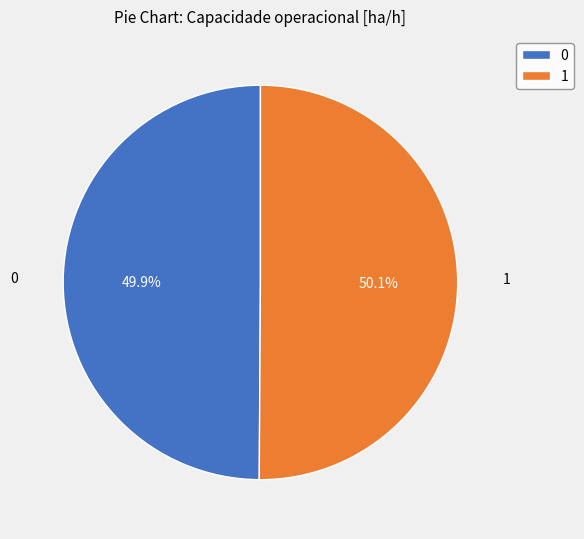

The 0 slice represents 50% of the pie. True or false?

True